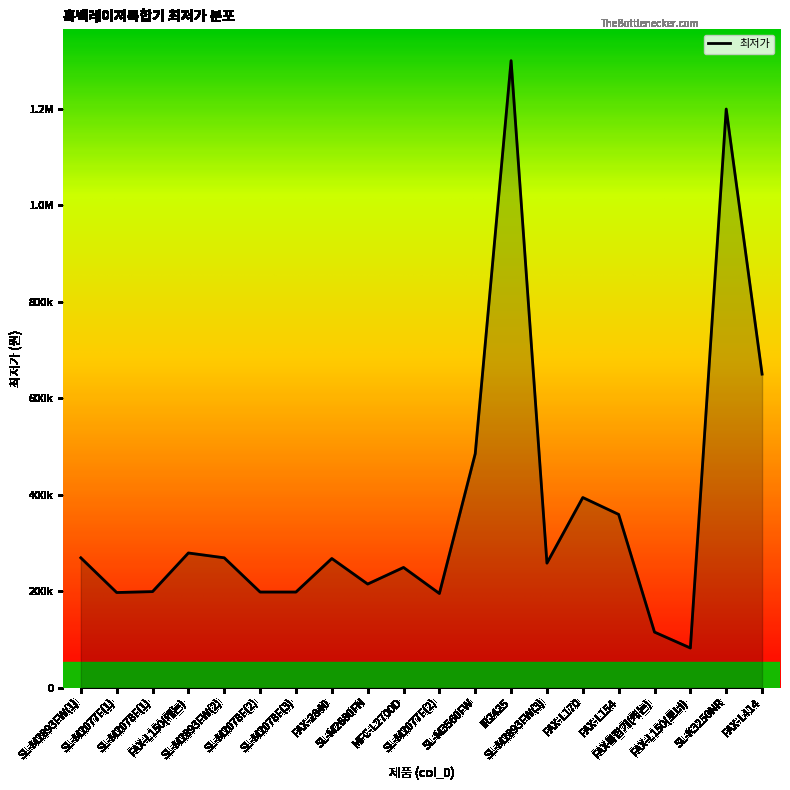

How many interior local valleys (lower than both neighbors) does the data have?

5